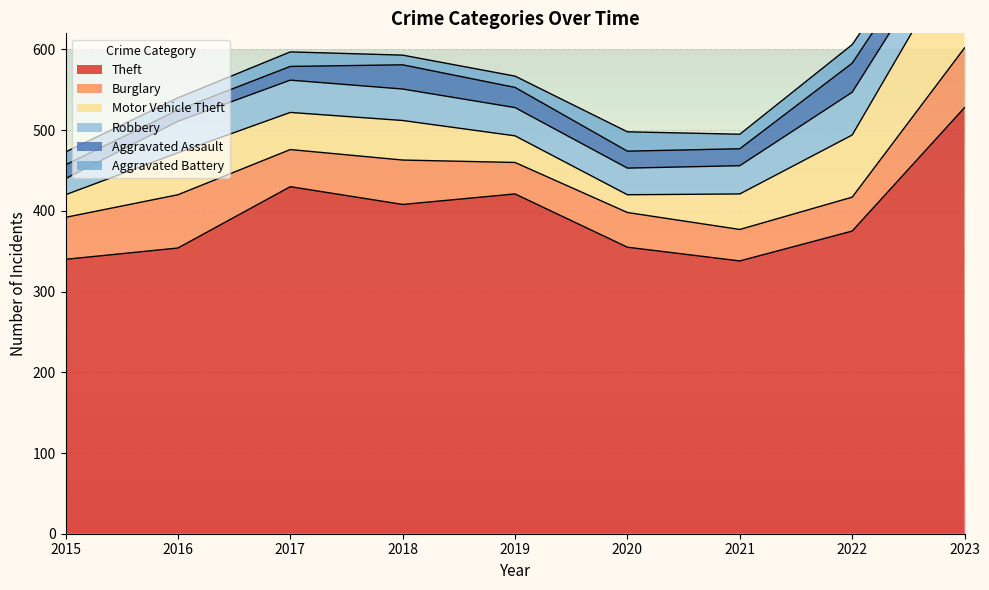

True or false: Robbery and Aggravated Battery intersect in this chart.

False